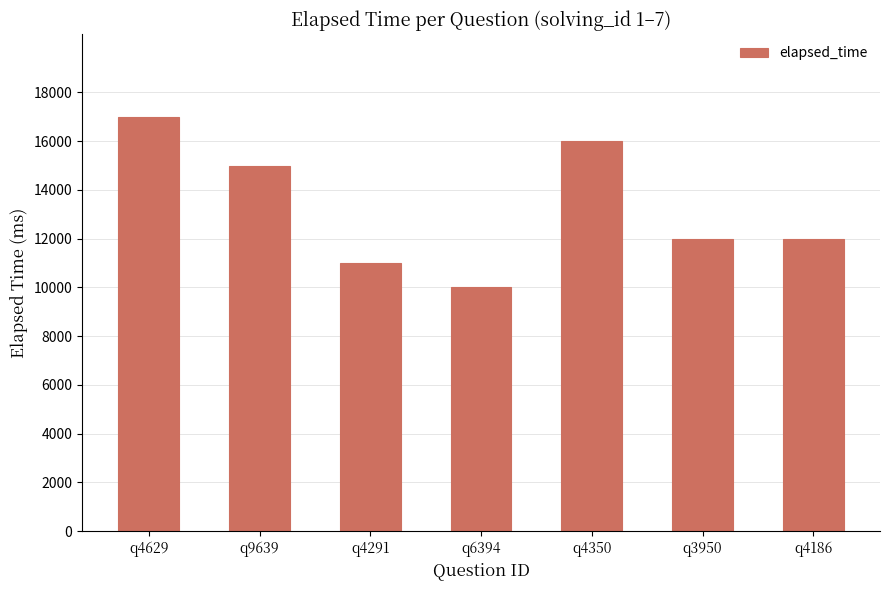

What is the change in value from q4291 to q4350?

+5000